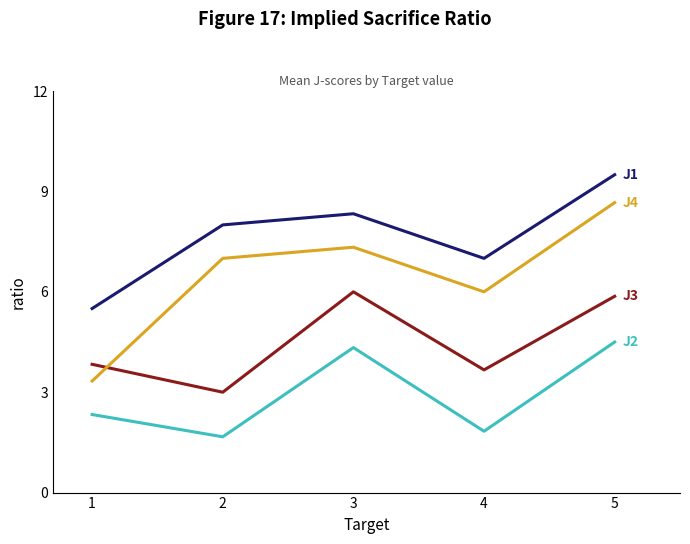

Count the number of data series in this chart.

4